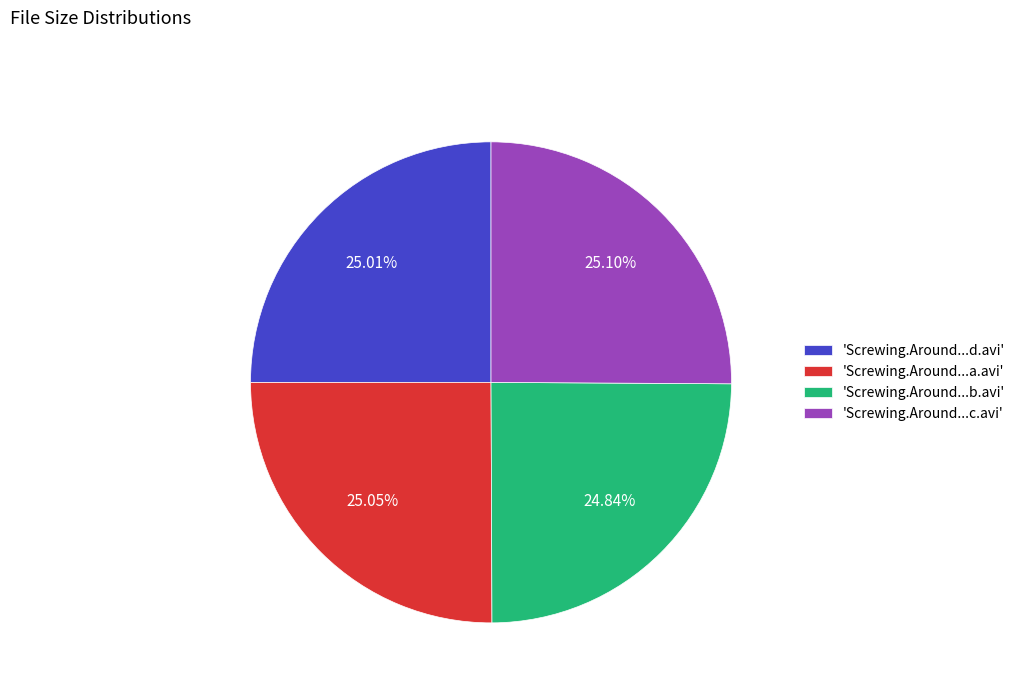

Is there a majority slice in this chart?

No